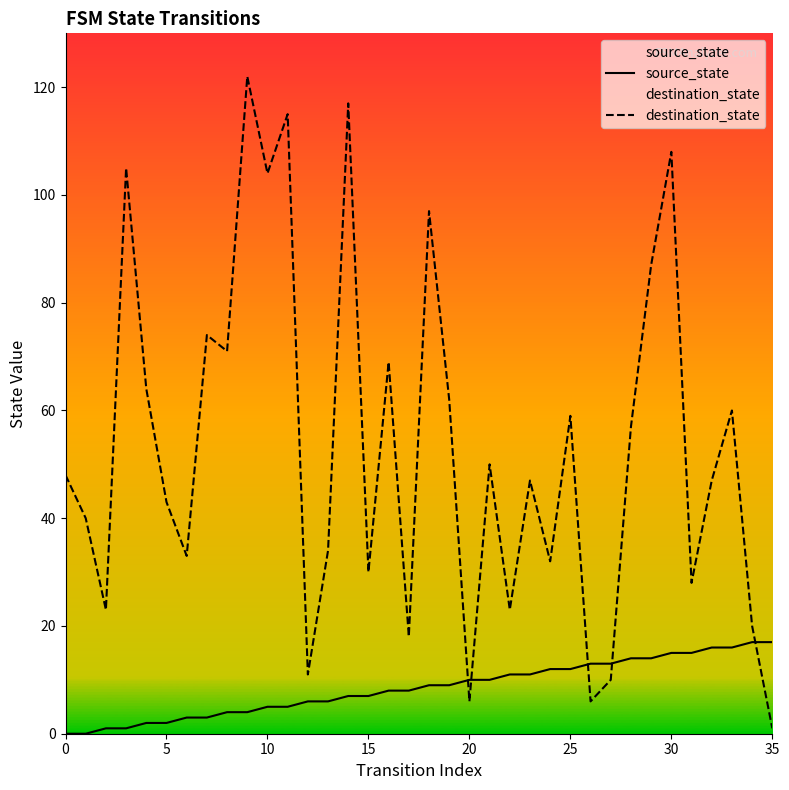

Between 12 and 22, which is larger?

22